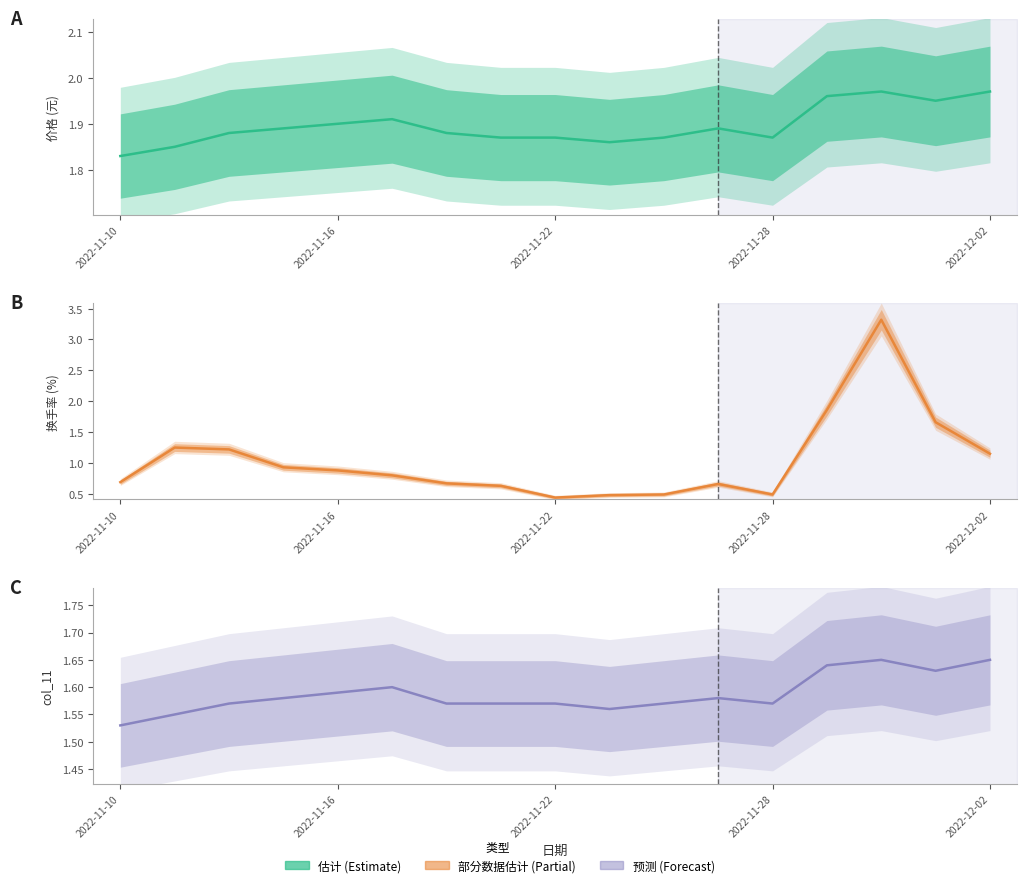

Which series has the largest total across all categories?

价格